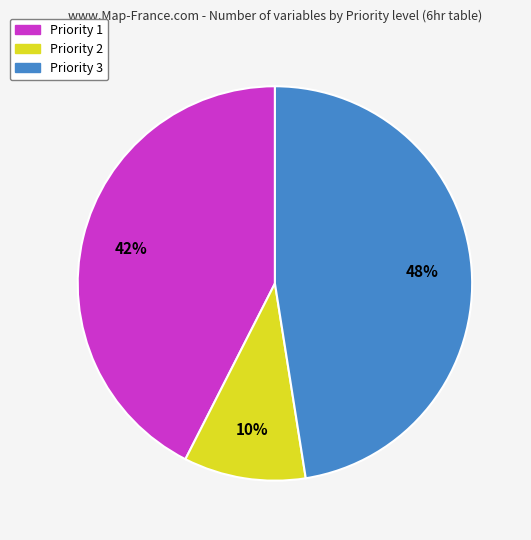

To the nearest percent, what percentage of the pie is Priority 2?

10%